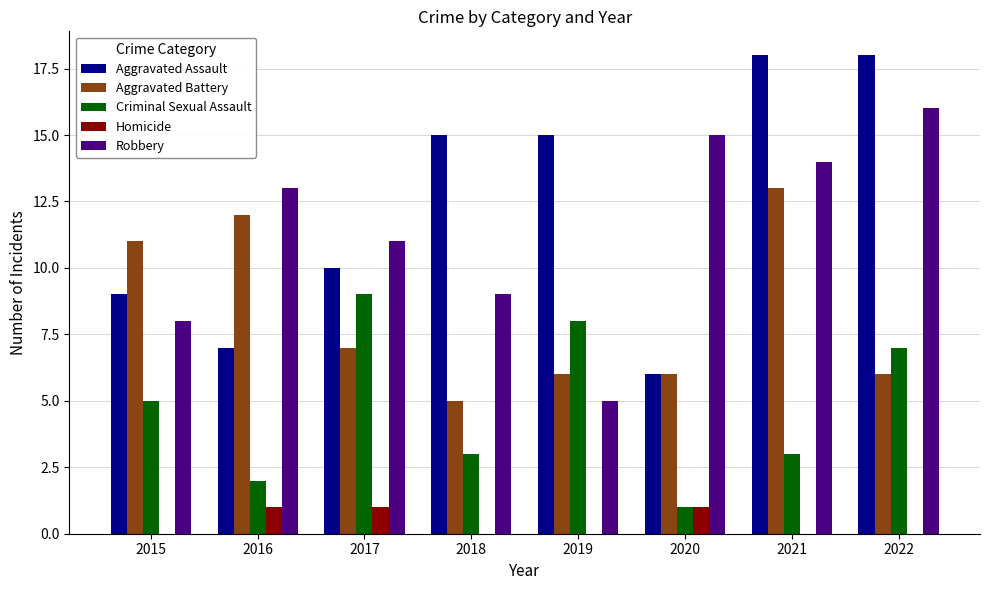

Which category has the highest value in the Aggravated Battery series?

2021